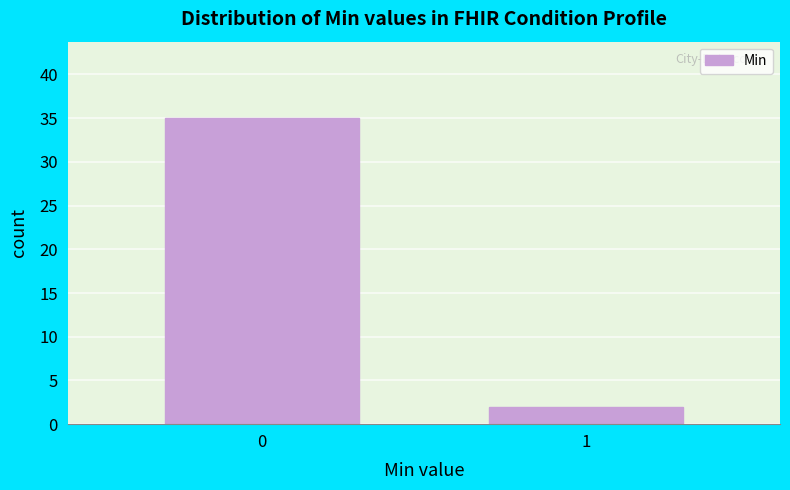

Reading right to left, transcribe all the data shown in this chart.

1=2	0=35